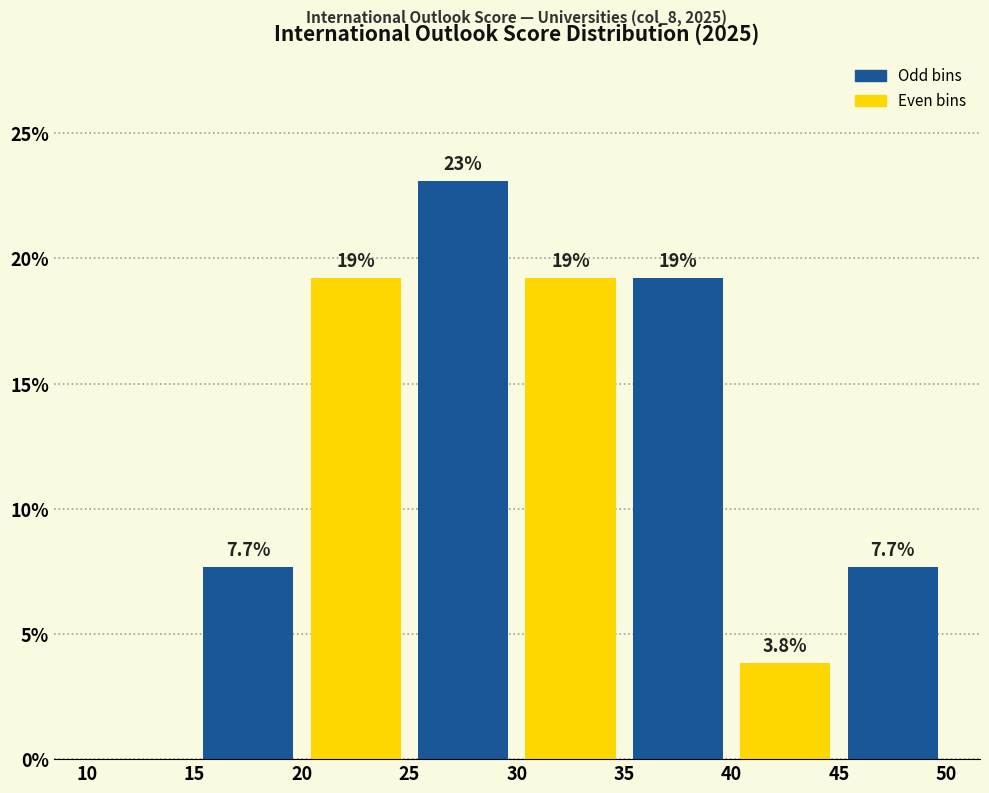

Over which range of the x-axis is the bar tallest?

25 to 30